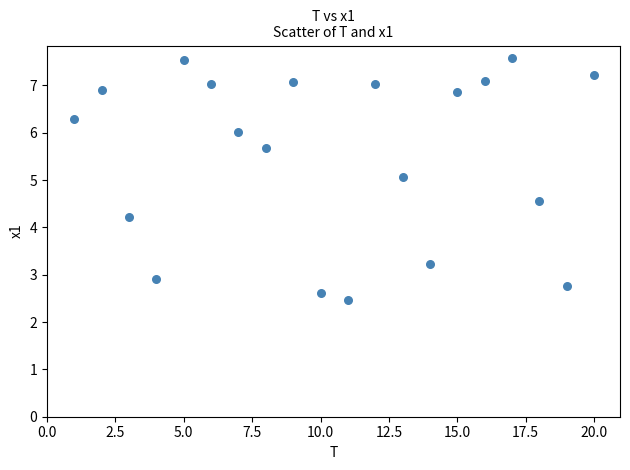

What is the range of Y values (max minus min)?

5.1